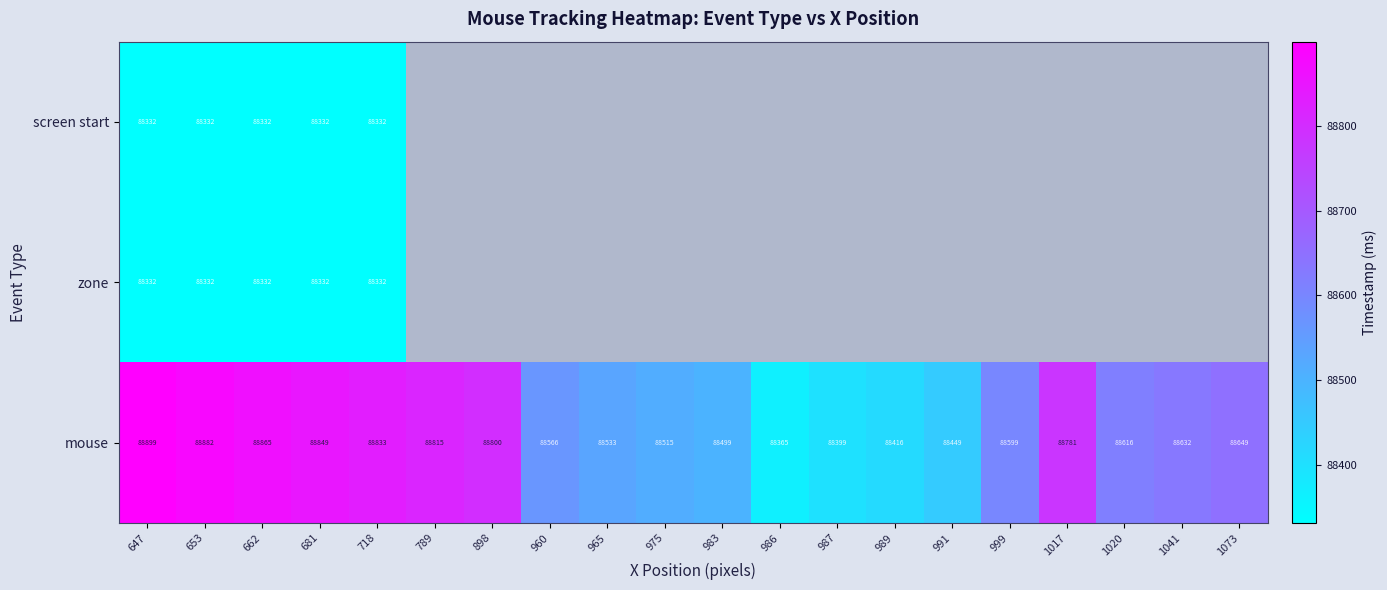

At which category does the chart reach its minimum across all series?

647